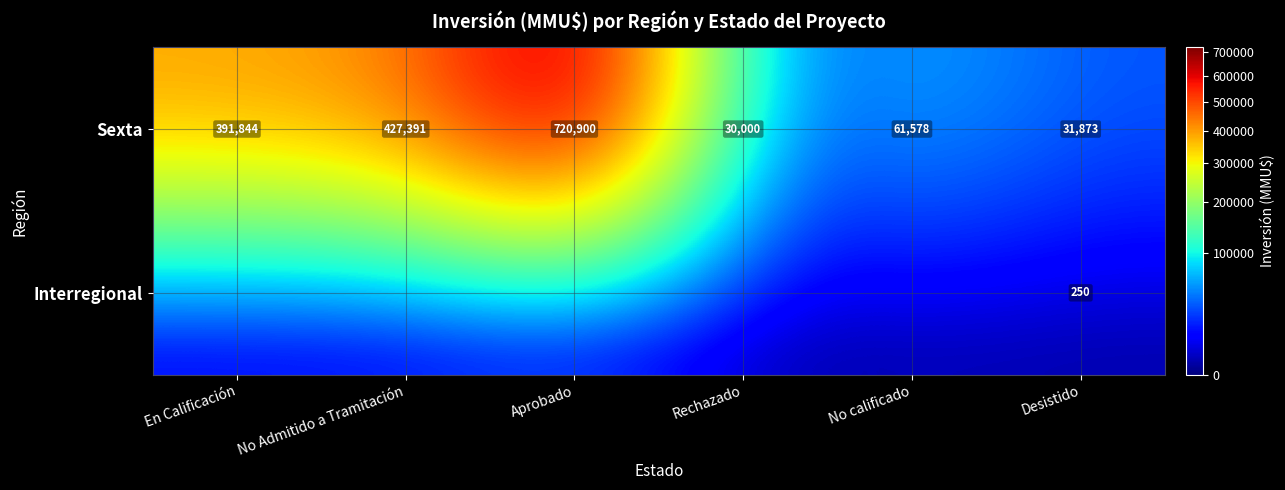

The Sexta series shows 31873 at Desistido. True or false?

True